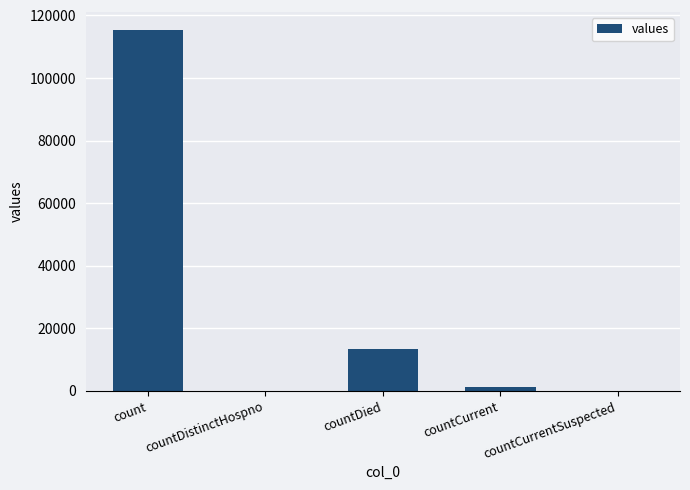

Reading left to right, list all the values displayed in this chart.

115379	0	13343	1383	0